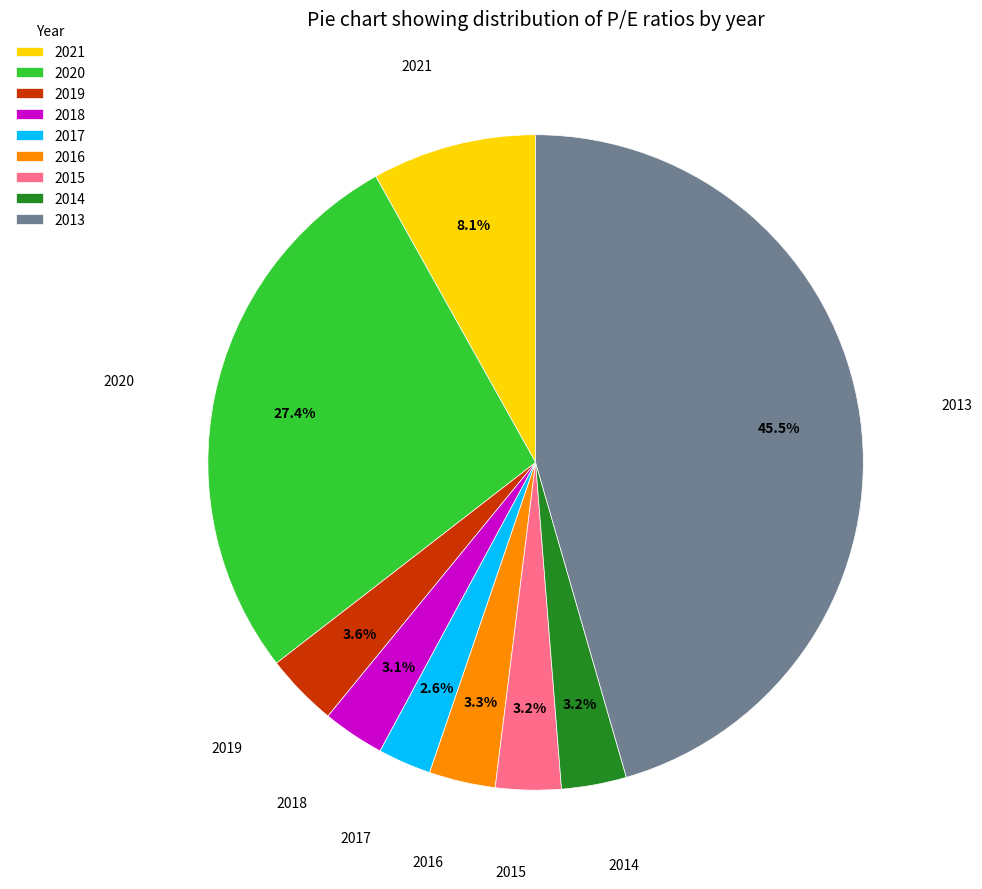

To the nearest percent, what is the combined percentage of 2013 and 2021?

54%